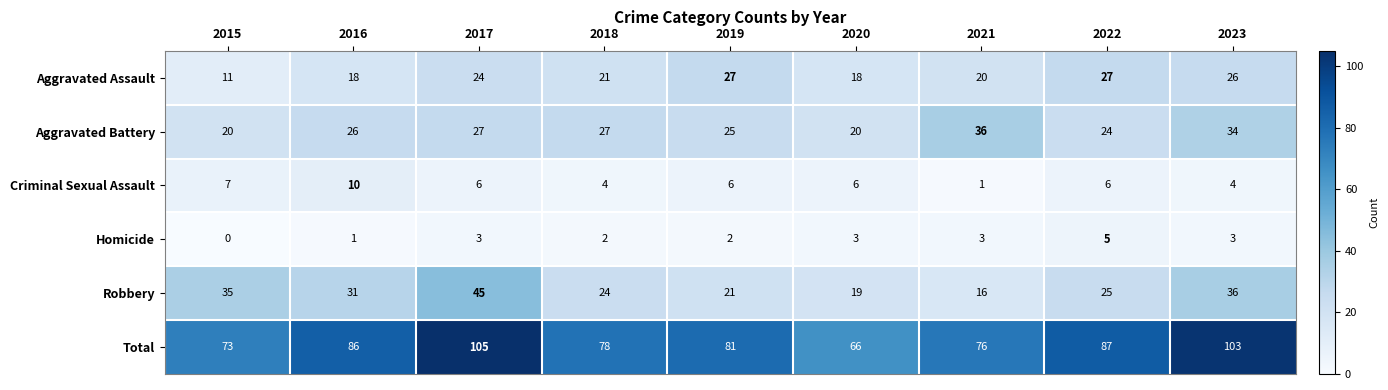

Which category has the highest value in the Homicide series?

2022